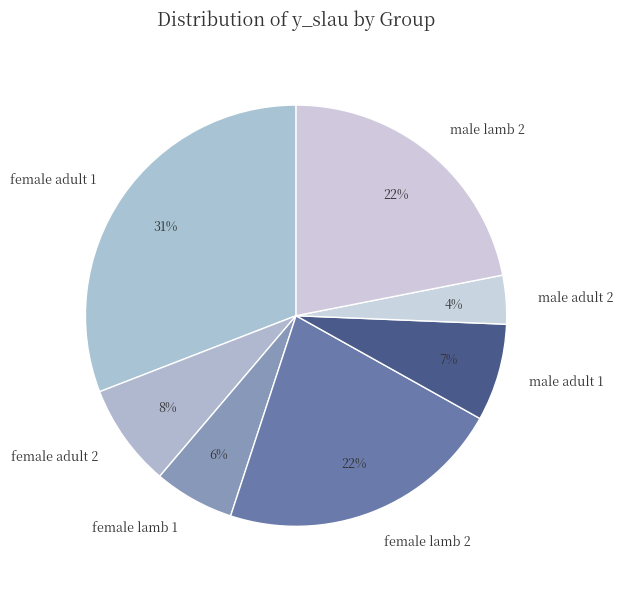

Is it true that female adult 2 is 8% of the pie?

True